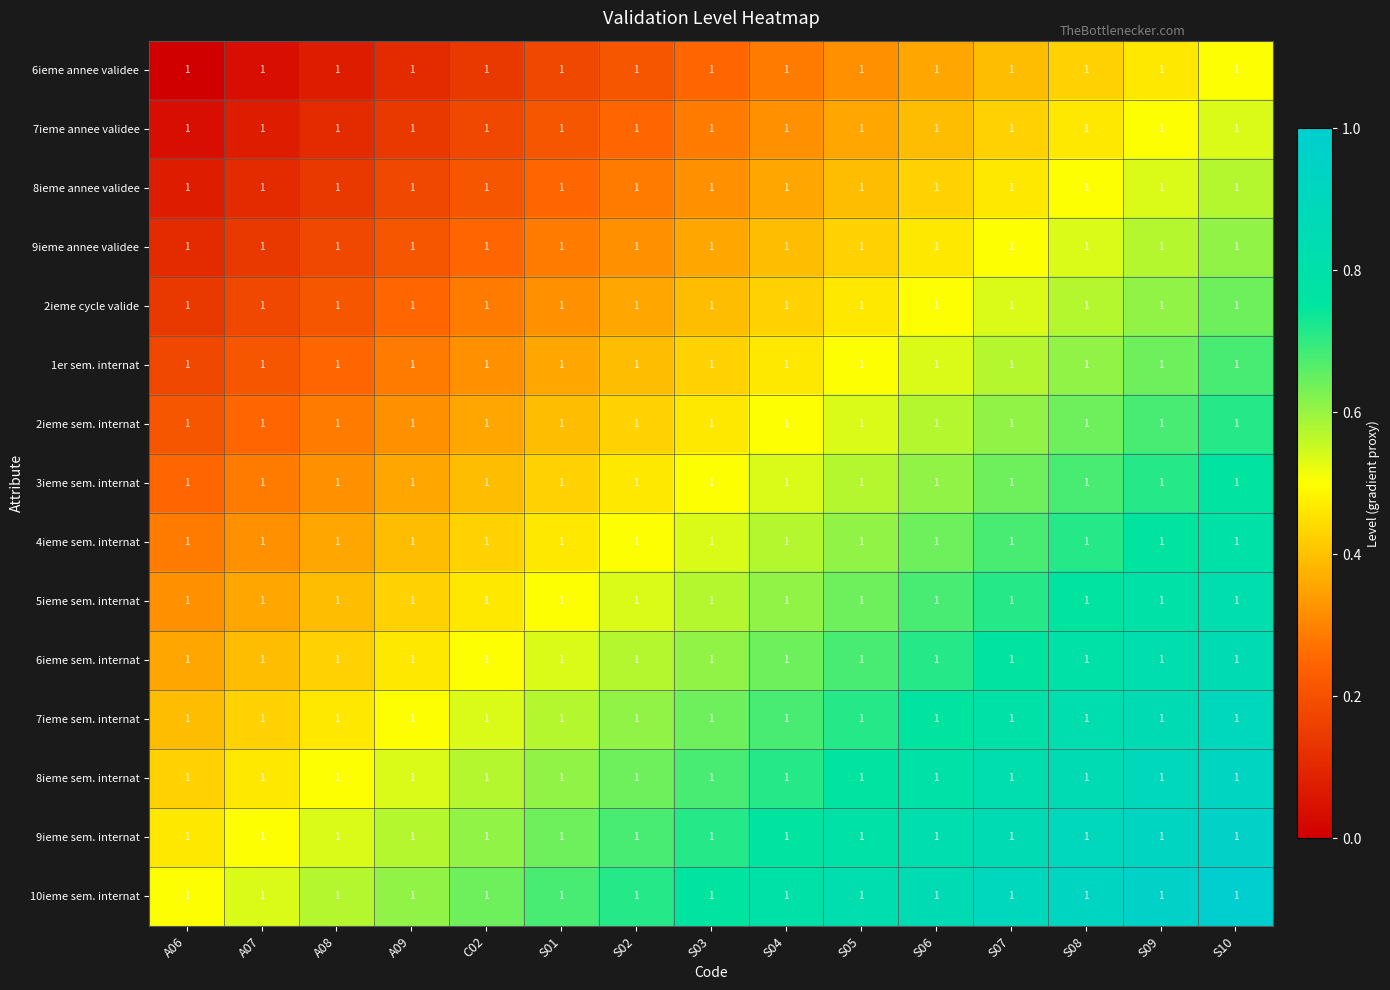

What is the total value across all series at S09?

10.7